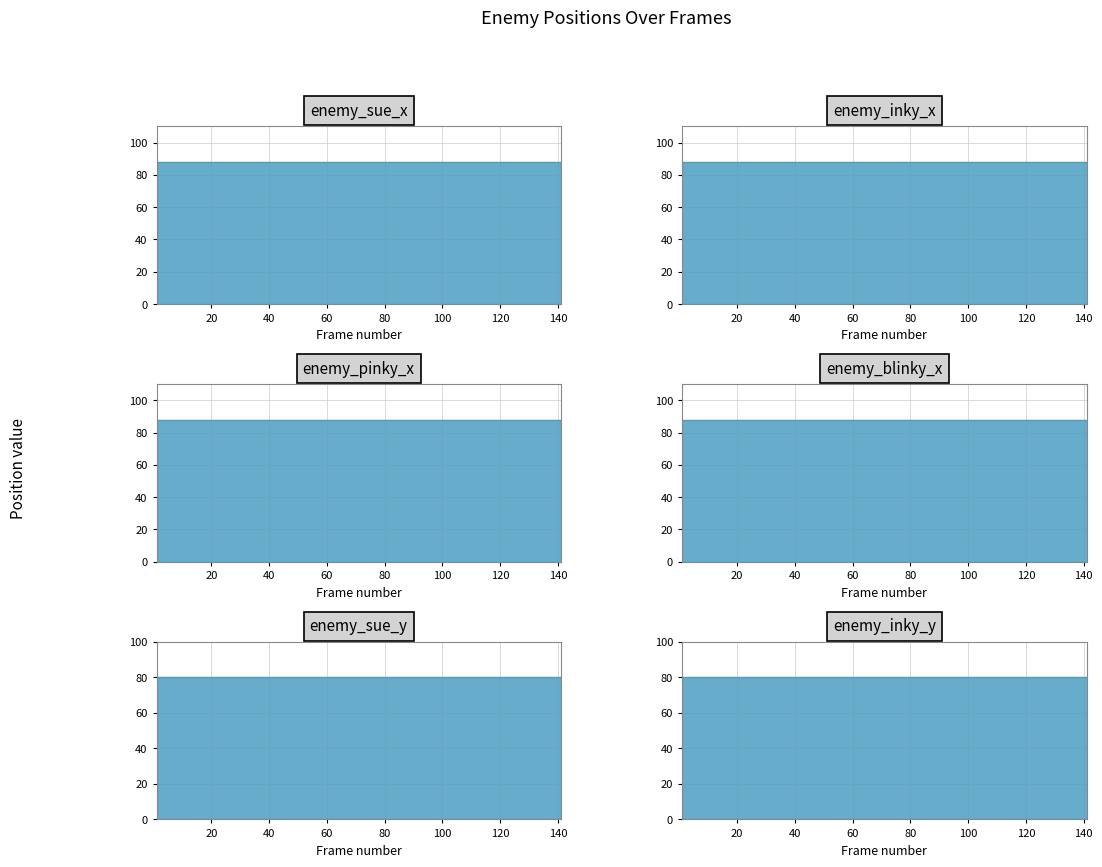

Which series has the largest total across all categories?

enemy_sue_x